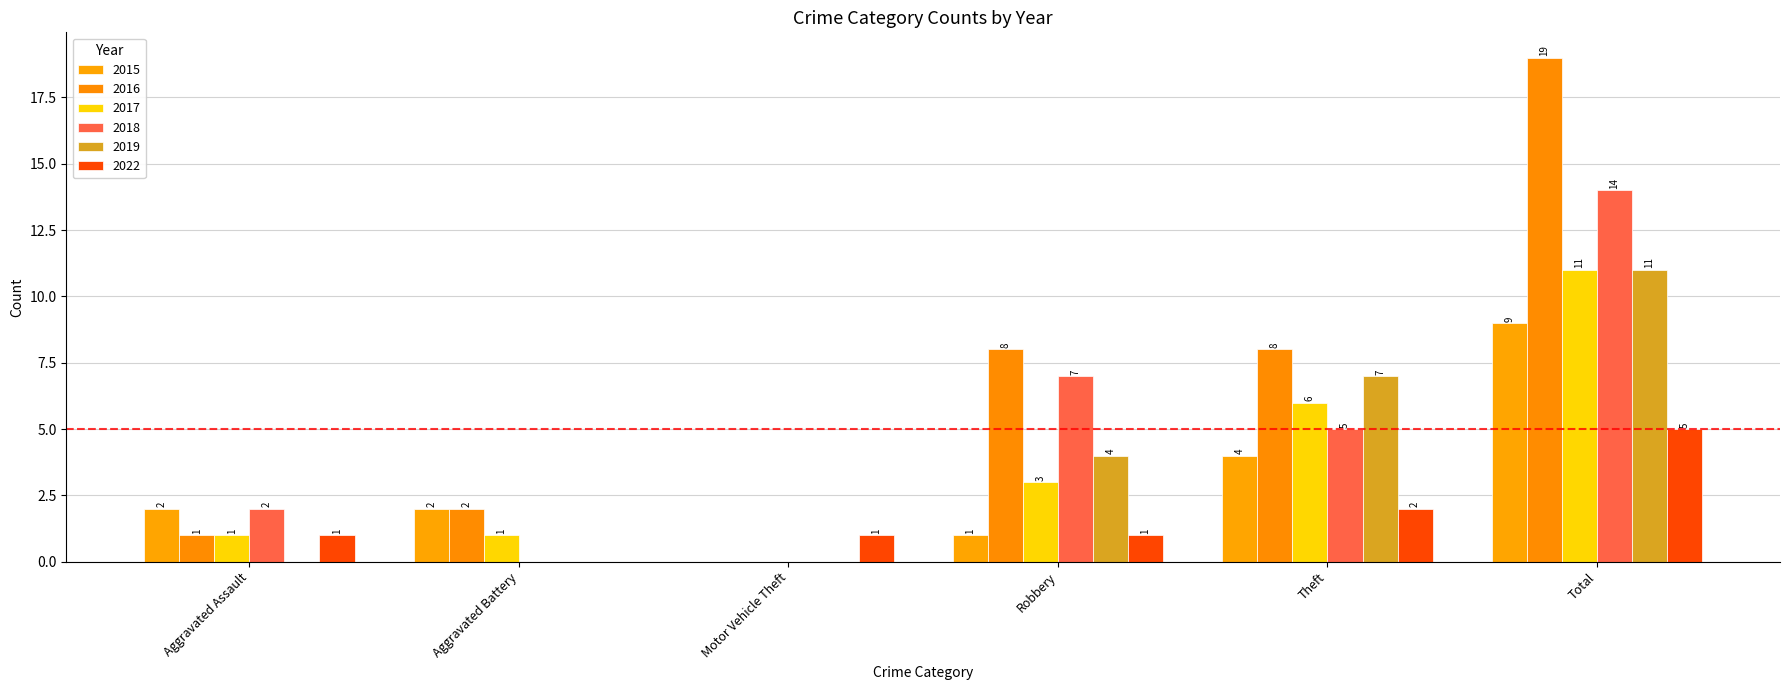

Which category has the highest value in the 2016 series?

Total